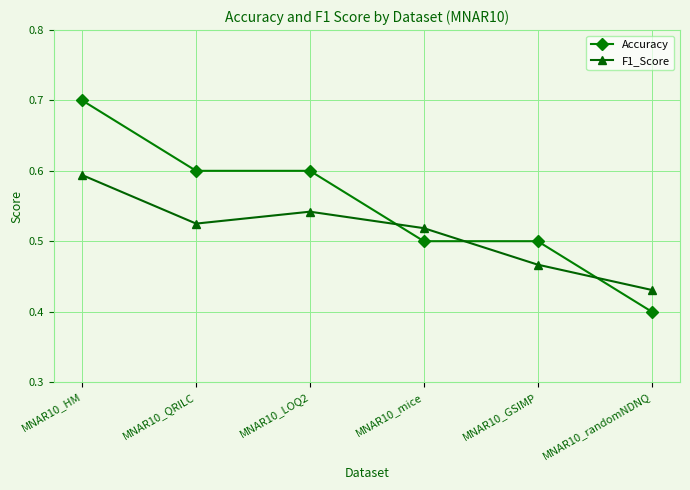

True or false: Accuracy has a value of 0.6 at MNAR10_QRILC.

True